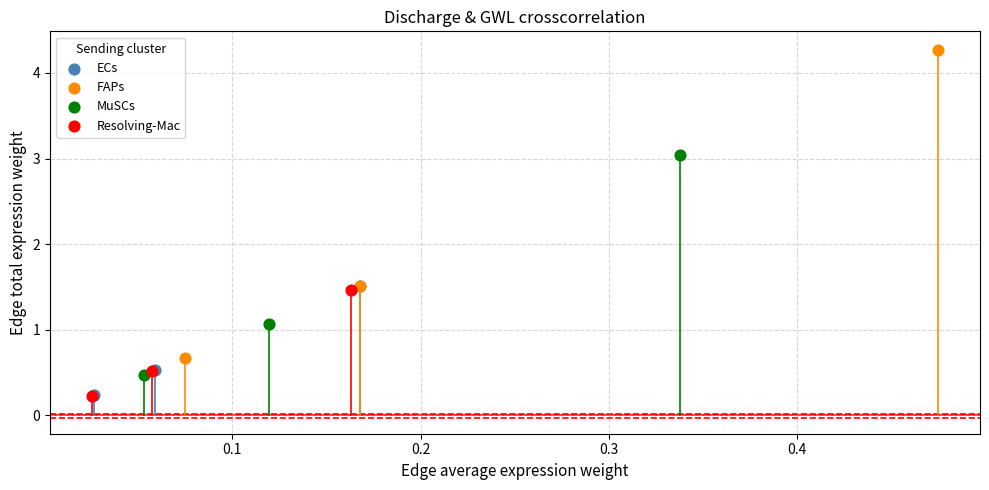

Which series has the widest spread of Y values?

FAPs